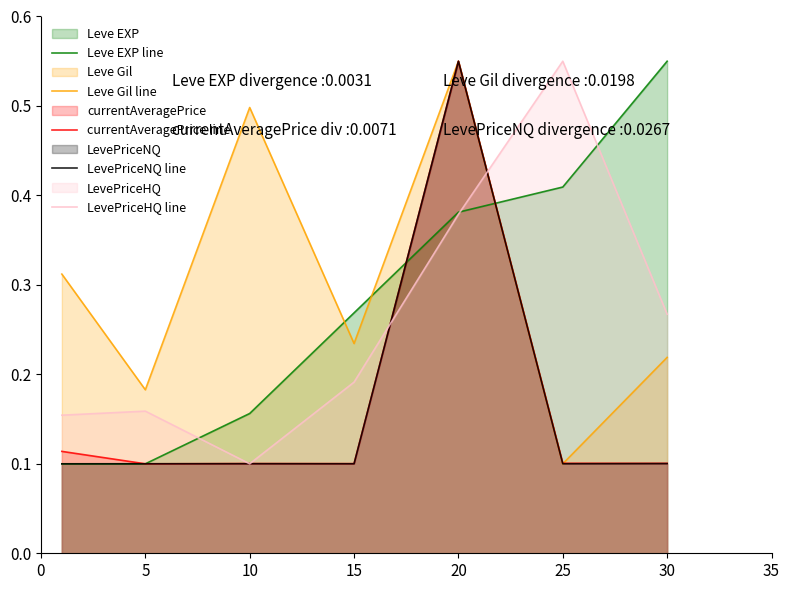

What is the value of the LevePriceNQ line point at the 6th from the left?

0.1